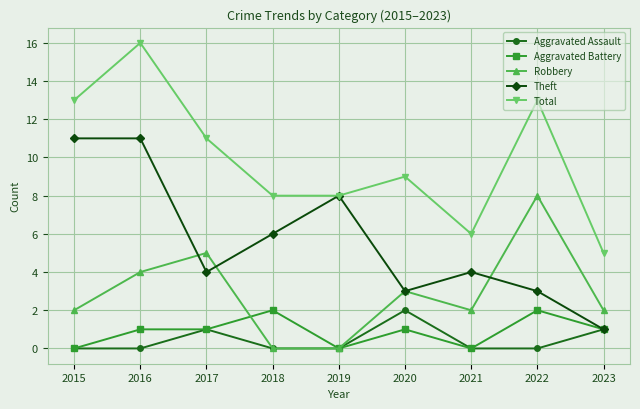

Reading right to left, transcribe all the data shown in this chart.

Aggravated Assault: 1	0	0	2	0	0	1	0	0
Aggravated Battery: 1	2	0	1	0	2	1	1	0
Robbery: 2	8	2	3	0	0	5	4	2
Theft: 1	3	4	3	8	6	4	11	11
Total: 5	13	6	9	8	8	11	16	13